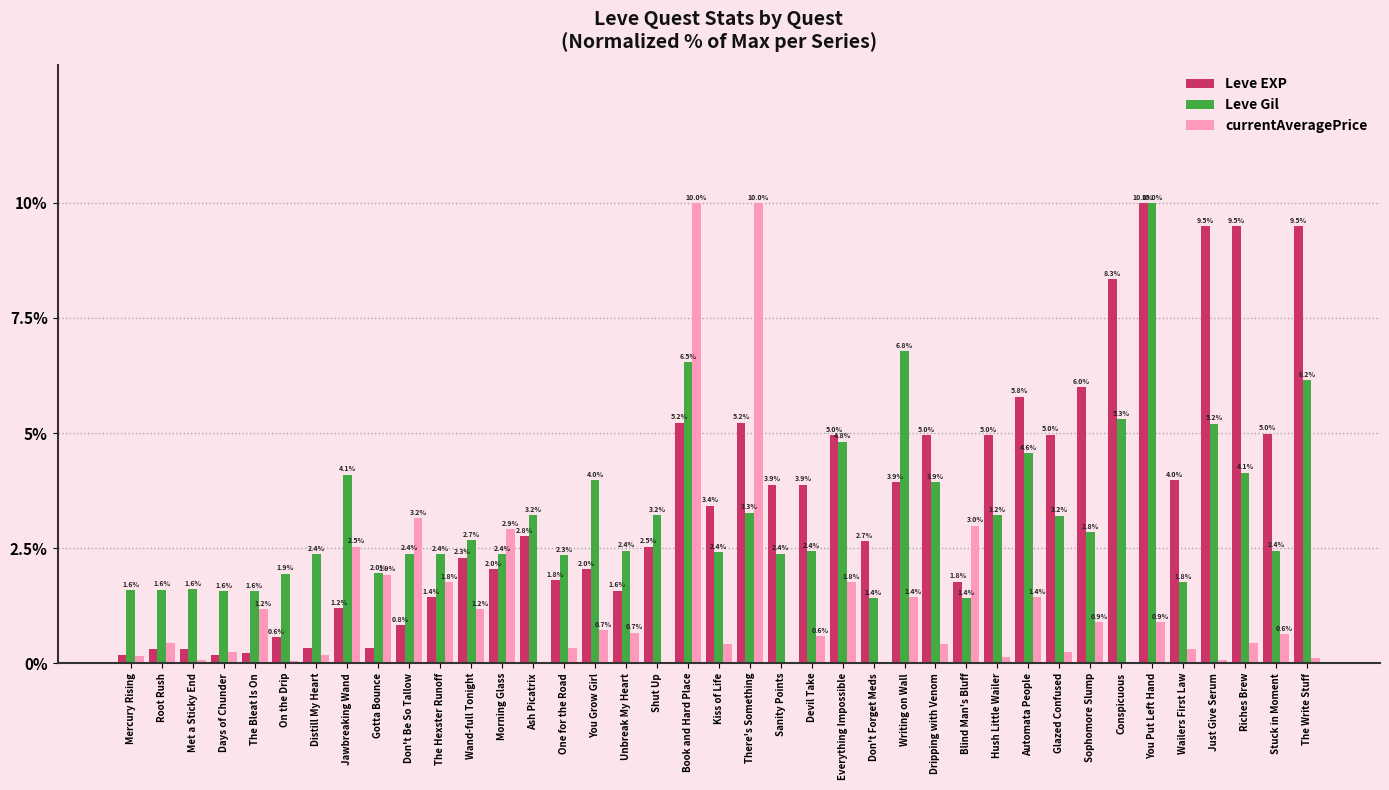

Which series changed the most between Root Rush and Book and Hard Place?

currentAveragePrice